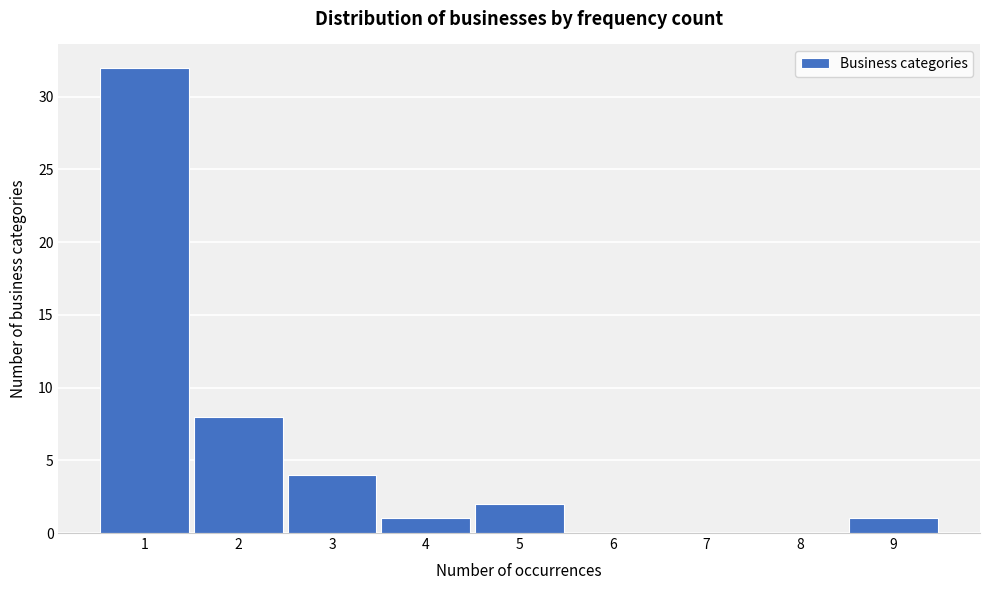

Reading left to right, transcribe this chart: for each bar, give the range it covers on the x-axis and its height. The values are not printed on the chart, so give them approximately, as read against the axis.

0.5 to 1.5: 32
1.5 to 2.5: 8
2.5 to 3.5: 4
3.5 to 4.5: 1
4.5 to 5.5: 2
5.5 to 6.5: 0
6.5 to 7.5: 0
7.5 to 8.5: 0
8.5 to 9.5: 1